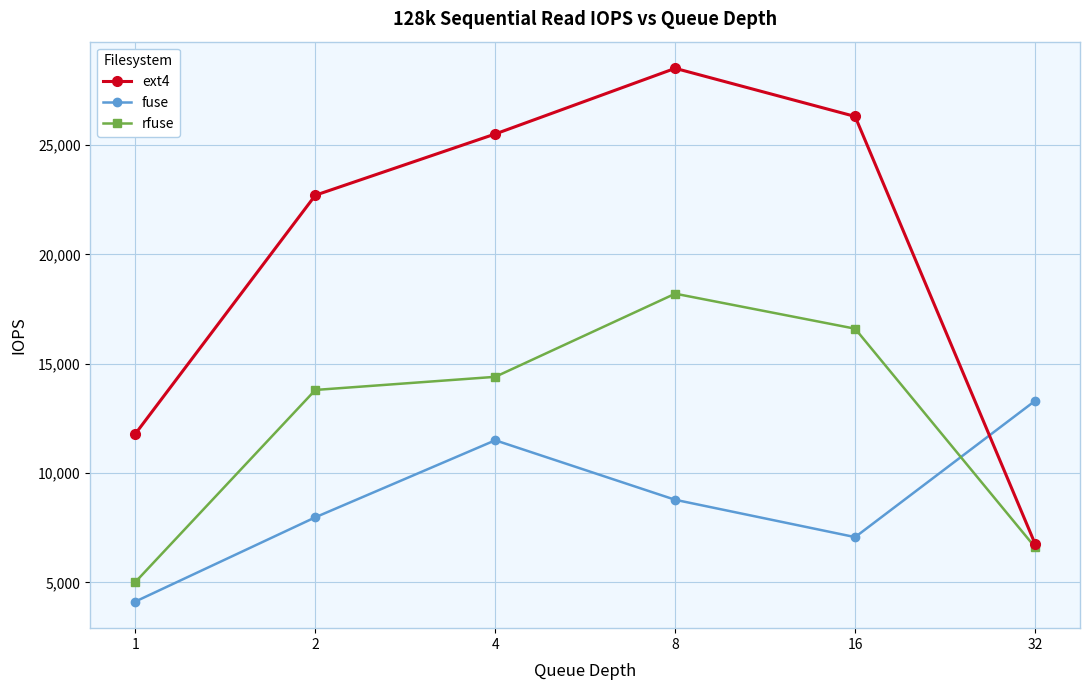

Reading right to left, transcribe all the data shown in this chart.

ext4: 32=6773	16=26300	8=28500	4=25500	2=22700	1=11800
fuse: 32=13300	16=7074	8=8780	4=11500	2=7980	1=4131
rfuse: 32=6615	16=16600	8=18200	4=14400	2=13800	1=5025